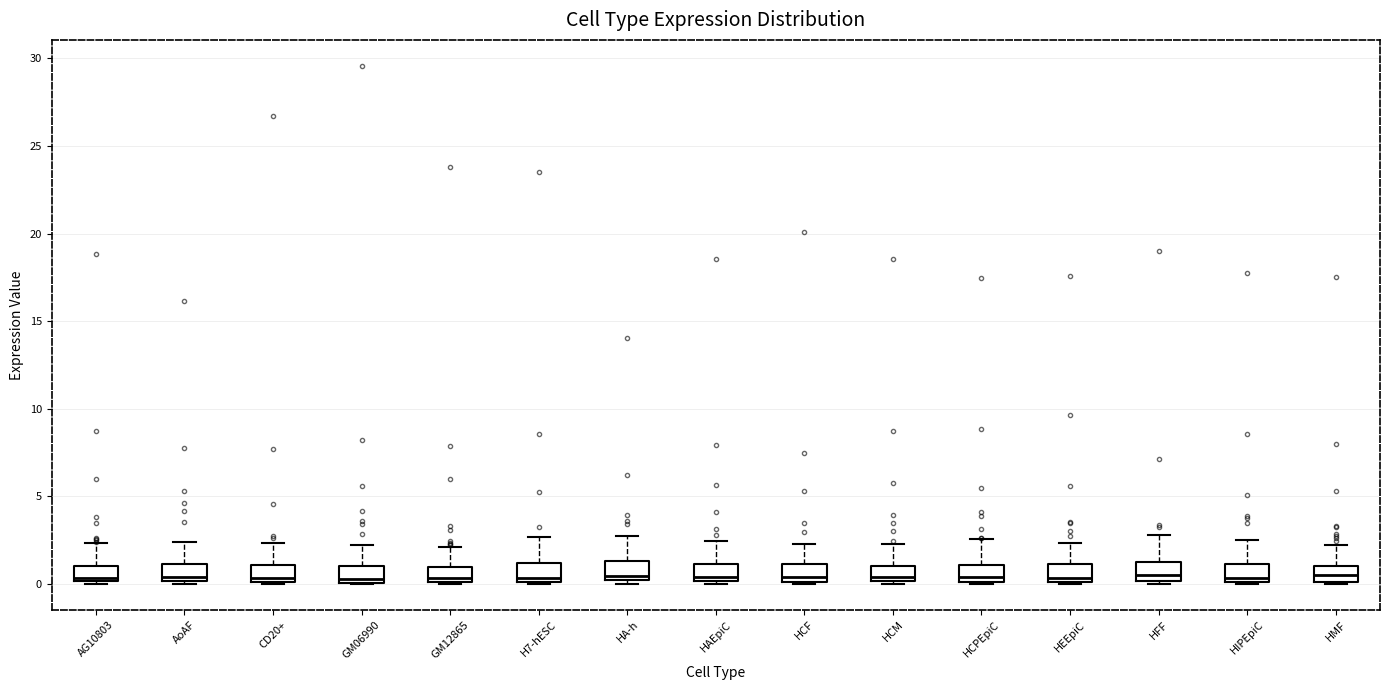

Reading left to right, read every box against the y-axis: the position of its median line, the range the box covers, and the ends of its whiskers. The values are not printed on the chart, so give them approximately, as read against the axis.

AG10803: median 0.5, box 0.0 to 1.0, whiskers 0.0 to 2.5
AoAF: median 0.5, box 0.0 to 1.0, whiskers 0.0 (just below the box's lower edge) to 2.5
CD20+: median 0.5, box 0.0 to 1.0, whiskers 0.0 to 2.5
GM06990: median 0.5, box 0.0 to 1.0, whiskers 0.0 to 2.0
GM12865: median 0.5, box 0.0 to 1.0, whiskers 0.0 to 2.0
H7-hESC: median 0.5, box 0.0 to 1.0, whiskers 0.0 to 2.5
HA-h: median 0.5, box 0.0 to 1.5, whiskers 0.0 (just below the box's lower edge) to 2.5
HAEpiC: median 0.5, box 0.0 to 1.0, whiskers 0.0 to 2.5
HCF: median 0.5, box 0.0 to 1.0, whiskers 0.0 to 2.5
HCM: median 0.5, box 0.0 to 1.0, whiskers 0.0 (just below the box's lower edge) to 2.5
HCPEpiC: median 0.5, box 0.0 to 1.0, whiskers 0.0 to 2.5
HEEpiC: median 0.5, box 0.0 to 1.0, whiskers 0.0 to 2.5
HFF: median 0.5, box 0.0 to 1.5, whiskers 0.0 (just below the box's lower edge) to 3.0
HIPEpiC: median 0.5, box 0.0 to 1.0, whiskers 0.0 to 2.5
HMF: median 0.5, box 0.0 to 1.0, whiskers 0.0 to 2.0